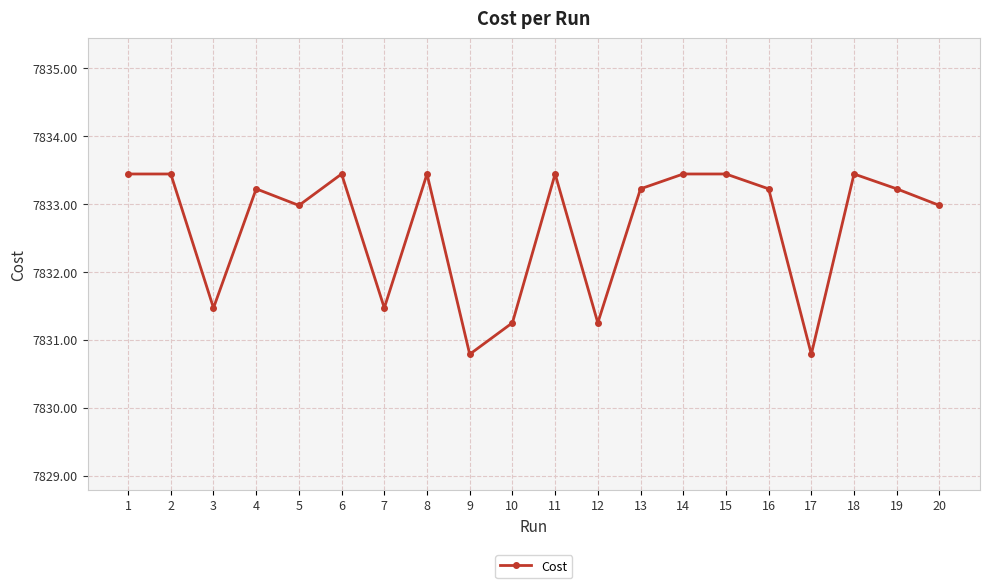

Is this an area chart (filled region under the line)?

No